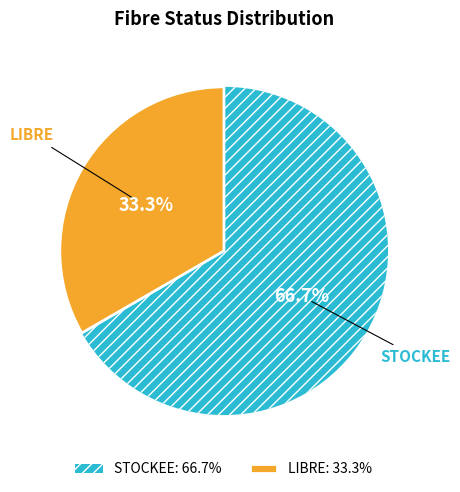

How many segments does this pie chart have?

2